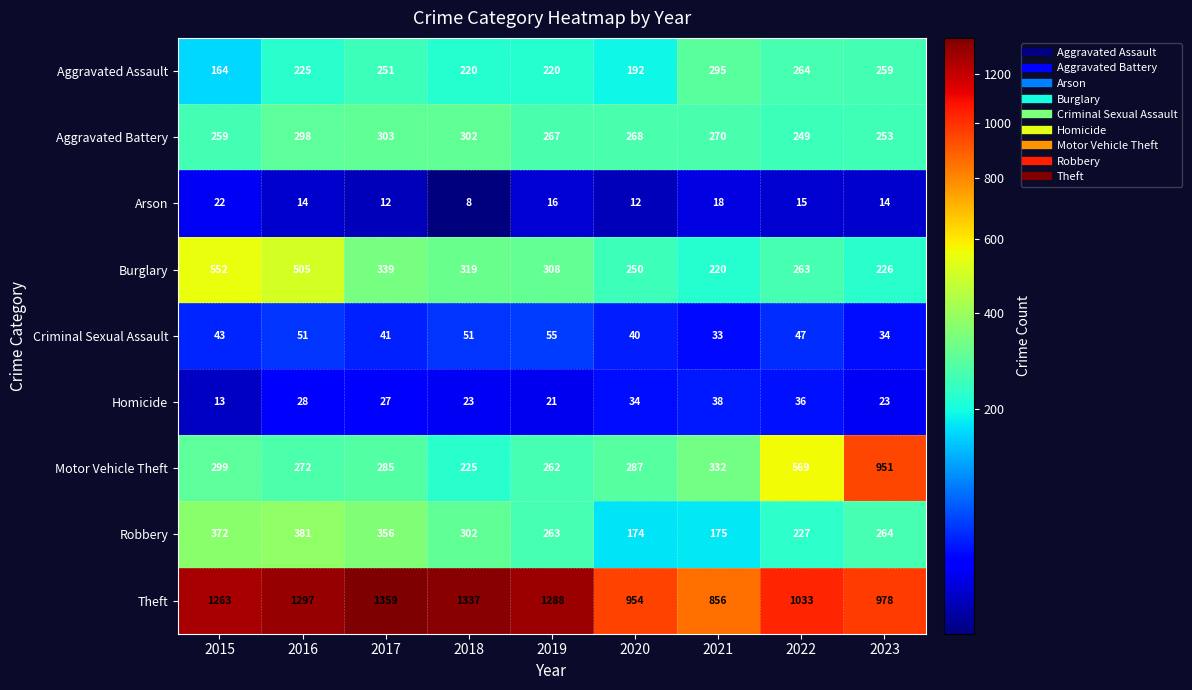

Which series has the largest total across all categories?

Theft